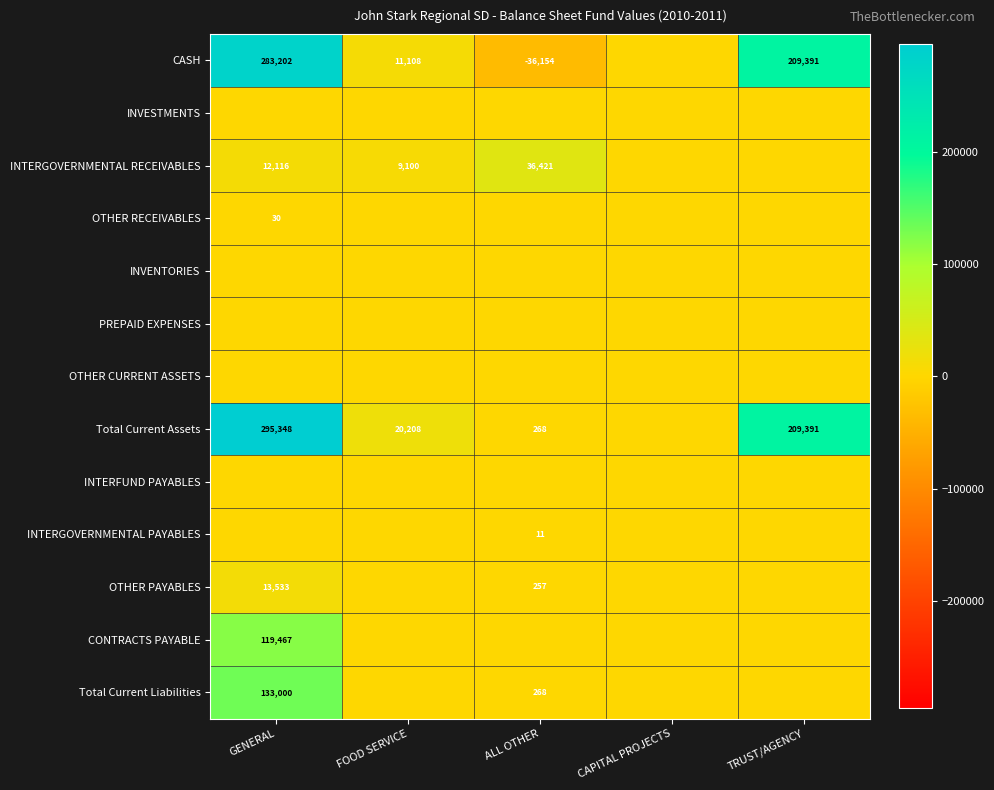

The value of OTHER RECEIVABLES at GENERAL is 30. True or false?

True